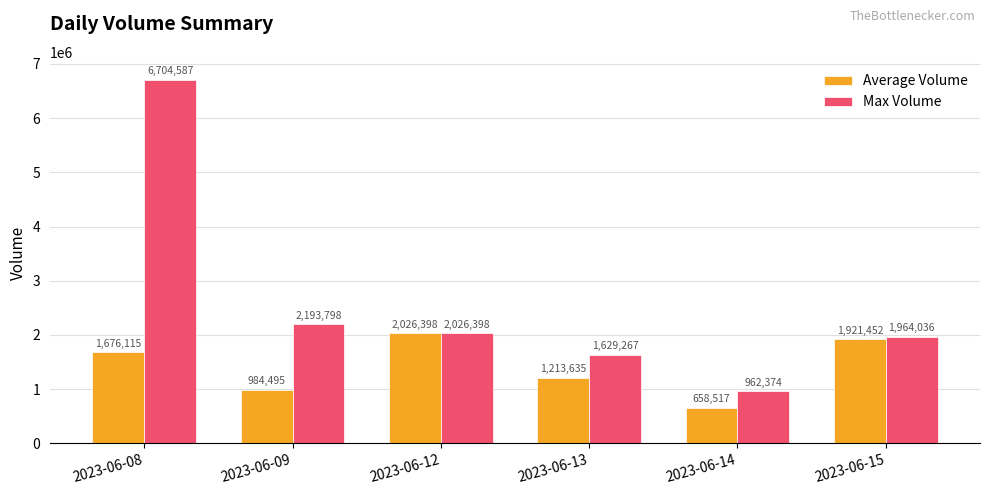

At which category does the chart reach its minimum across all series?

2023-06-14